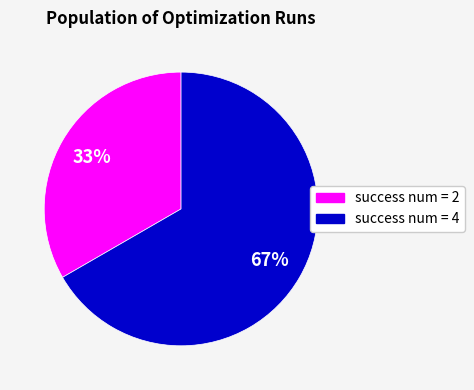

Count the number of slices in the pie.

2